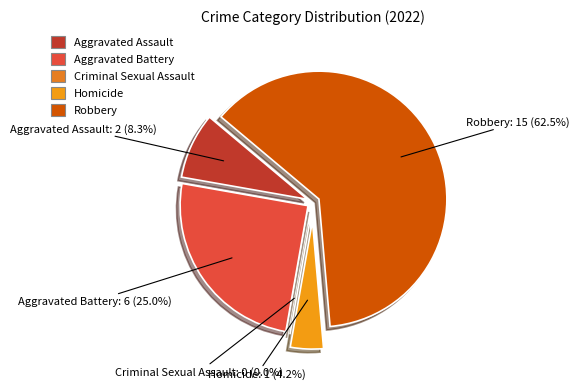

To the nearest percent, what is the combined percentage of Criminal Sexual Assault and Homicide?

4%